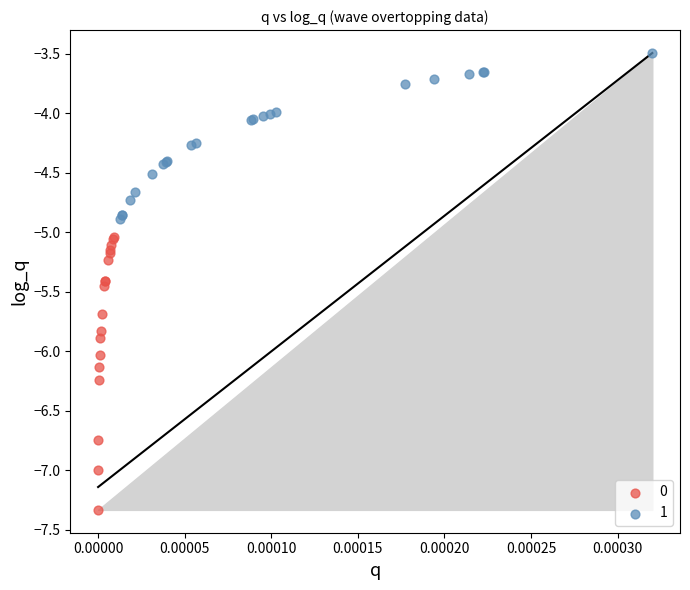

What are all the series names shown in the legend?

0, 1